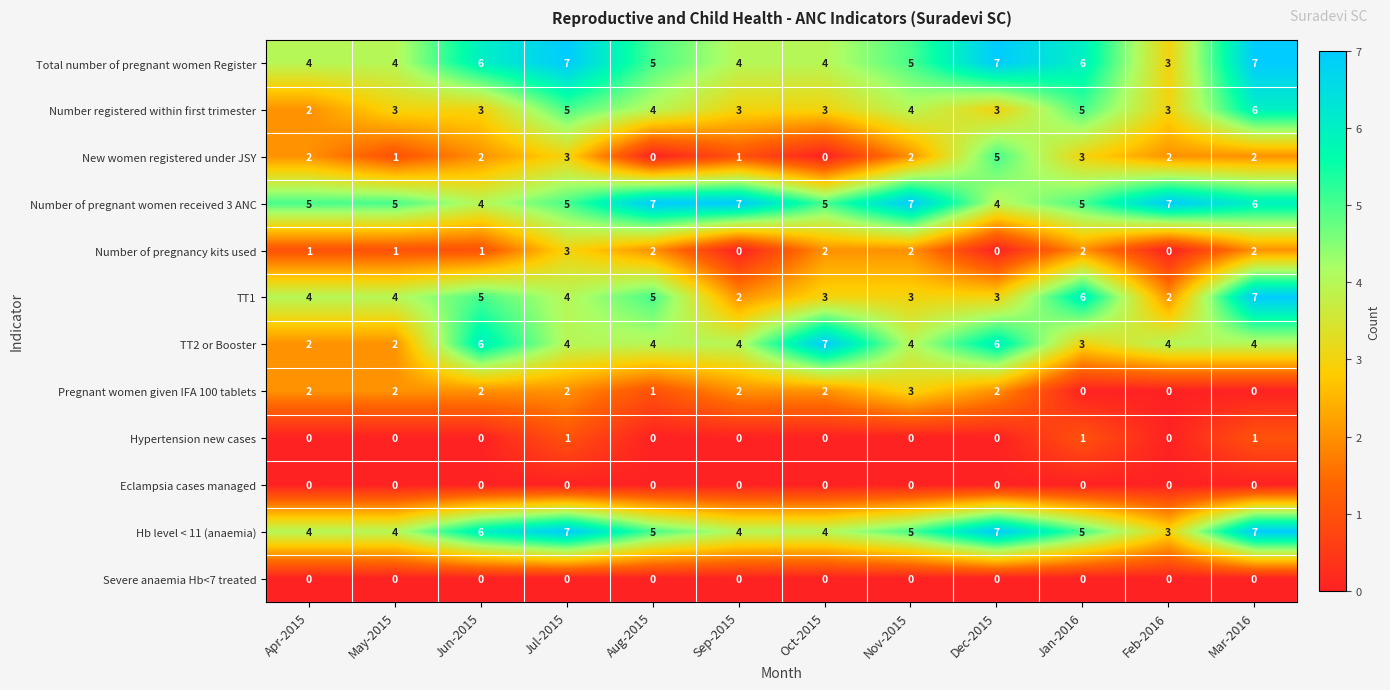

How many data points does each series have?

12